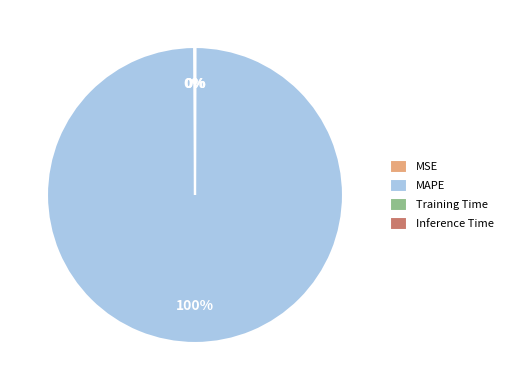

What percentage is the MAPE slice, to the nearest percent?

100%